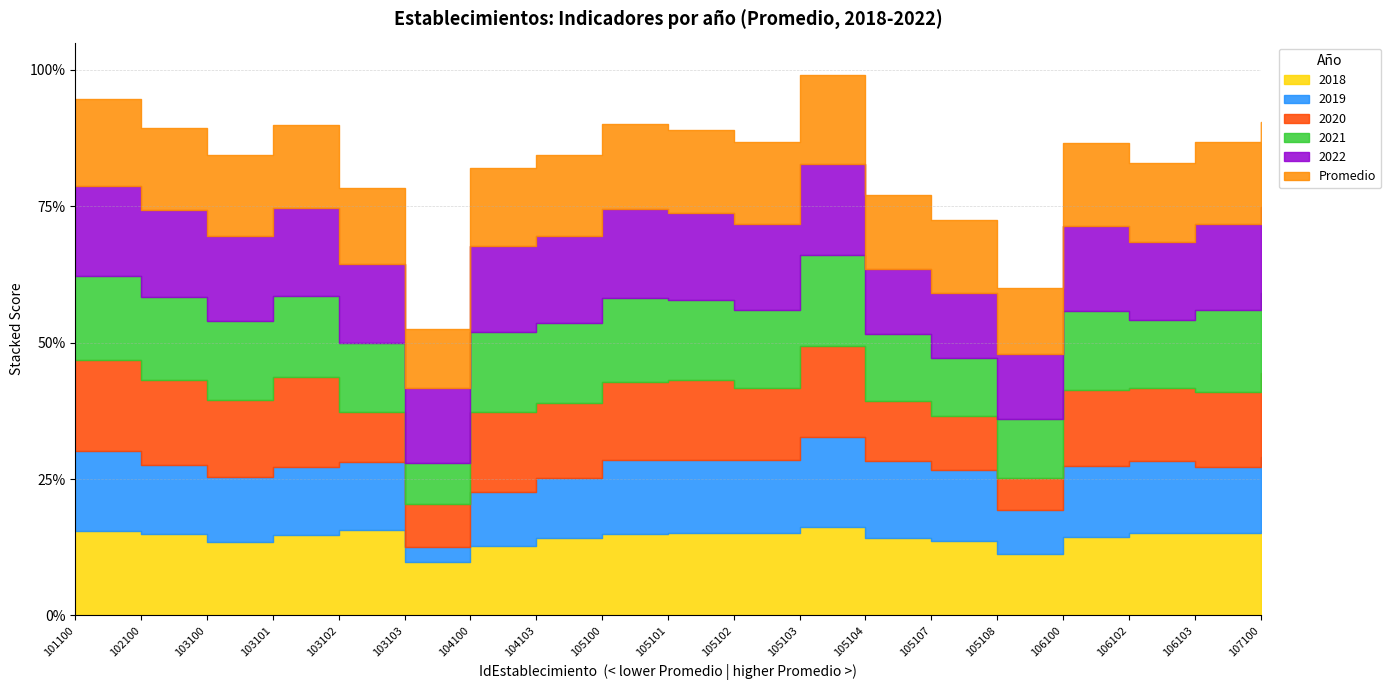

Which series changed the most between 105103 and 106102?

2021